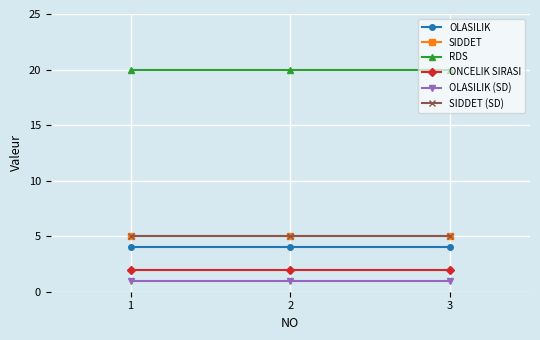

What is the average value of the SIDDET (SD) series?

5